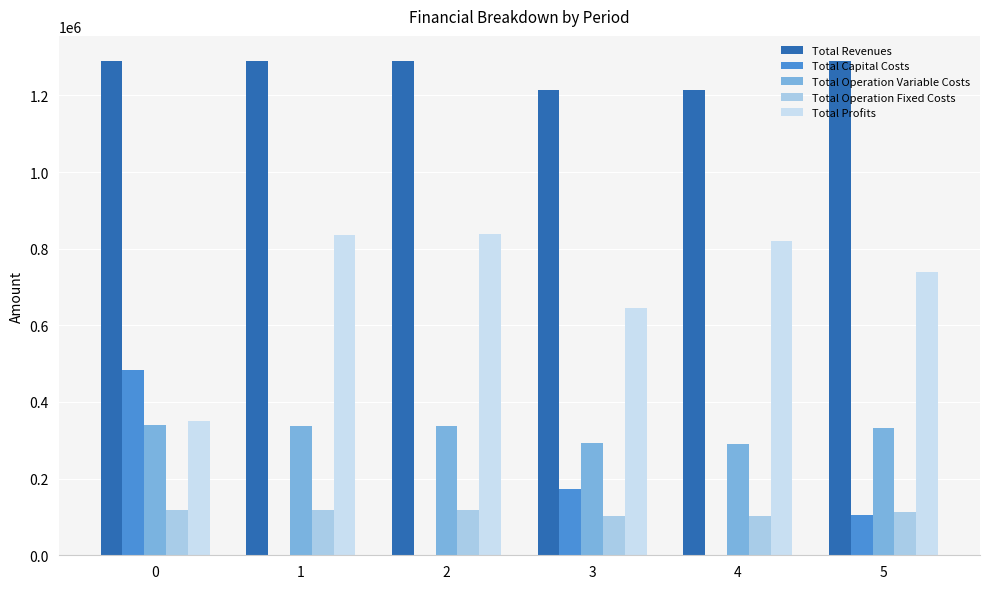

How many categories are shown in the chart?

6